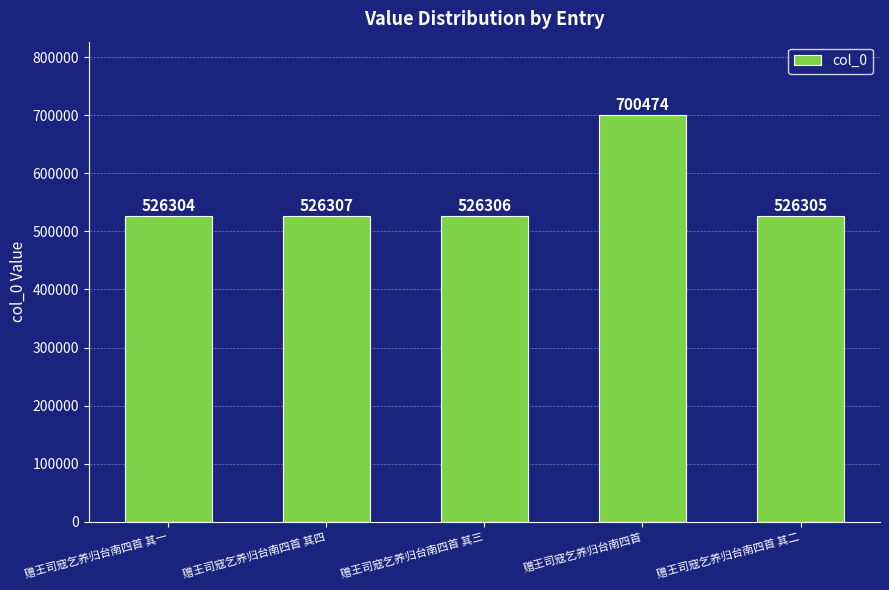

What is the change in value from 赠王司寇乞养归台南四首 其一 to 赠王司寇乞养归台南四首 其二?

+1